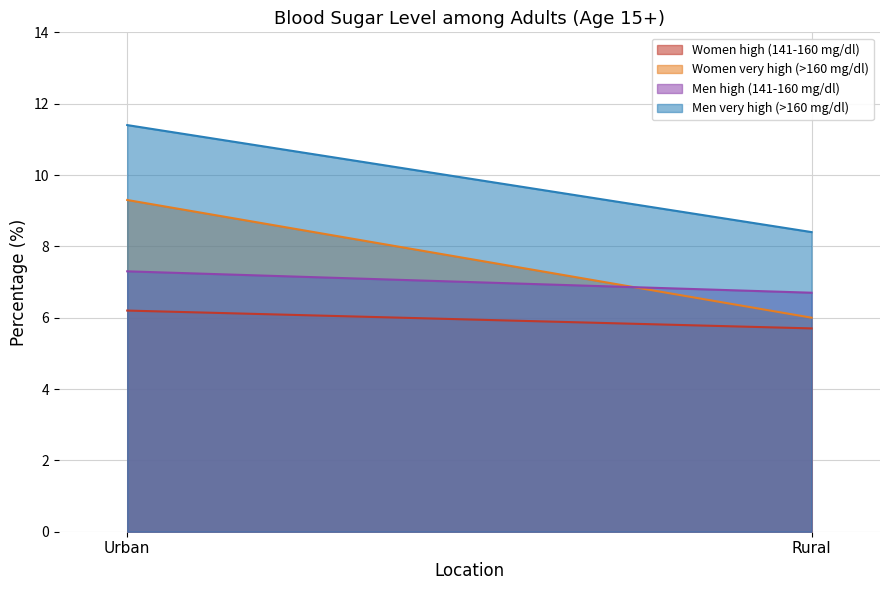

Reading left to right, extract all data points from this chart.

Women high (141-160 mg/dl): 6.2	5.7
Women very high (>160 mg/dl): 9.3	6.0
Men high (141-160 mg/dl): 7.3	6.7
Men very high (>160 mg/dl): 11.4	8.4